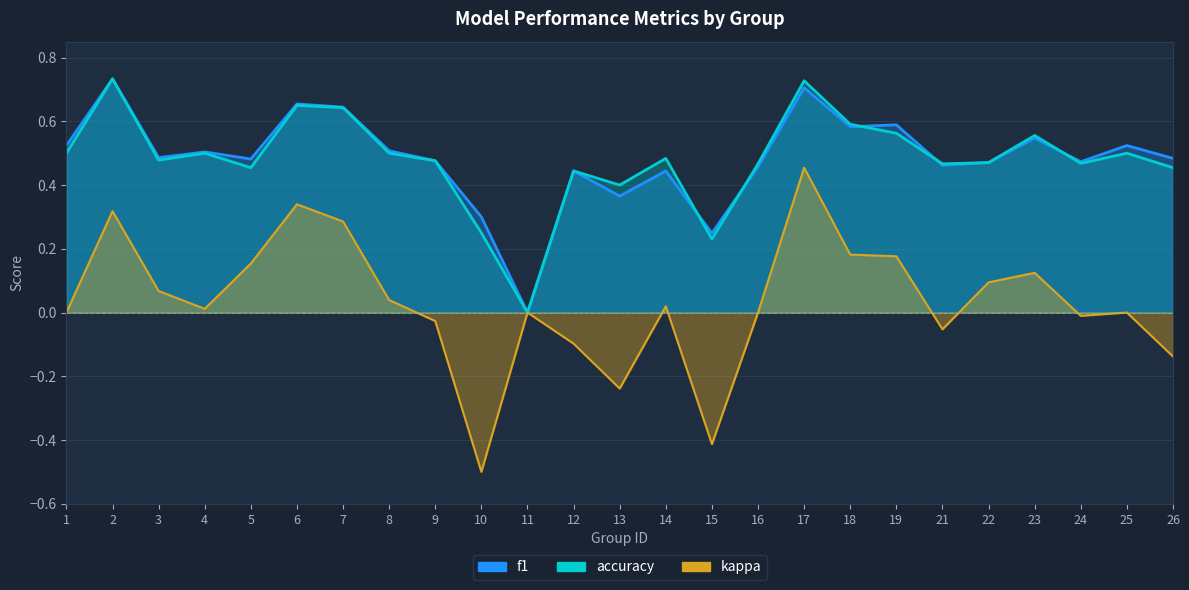

Is the value of f1 at 1 greater than the value of accuracy at 11?

Yes